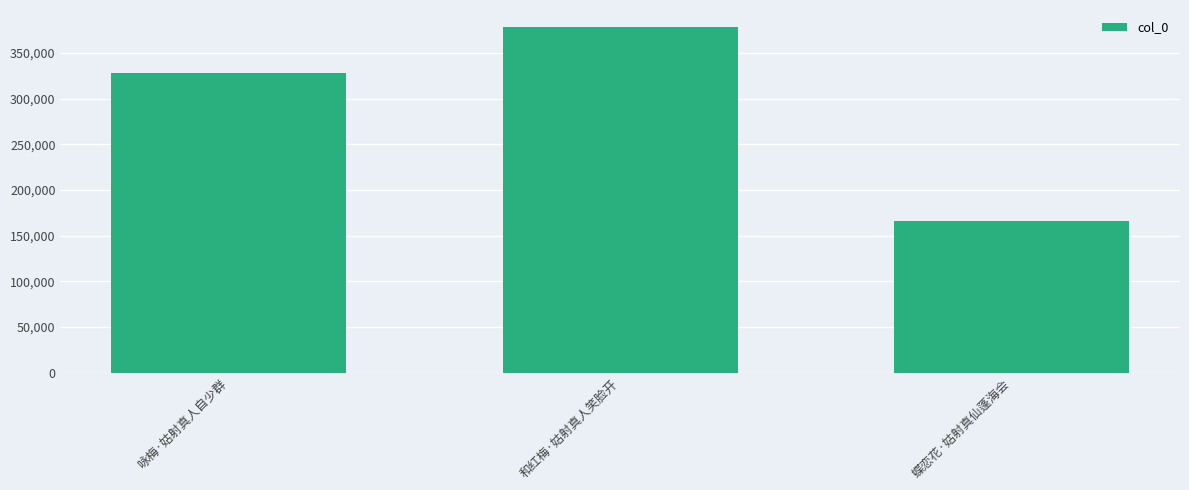

True or false: the data shows 378123 at 和红梅·姑射真人笑脸开.

True